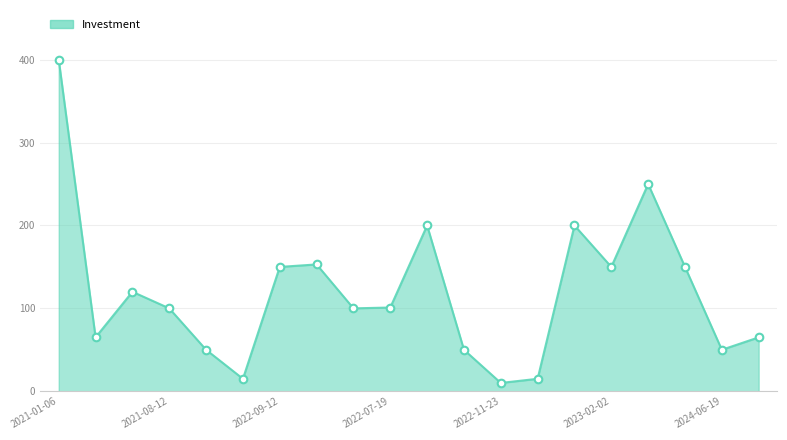

What is the maximum value shown in the chart?

400